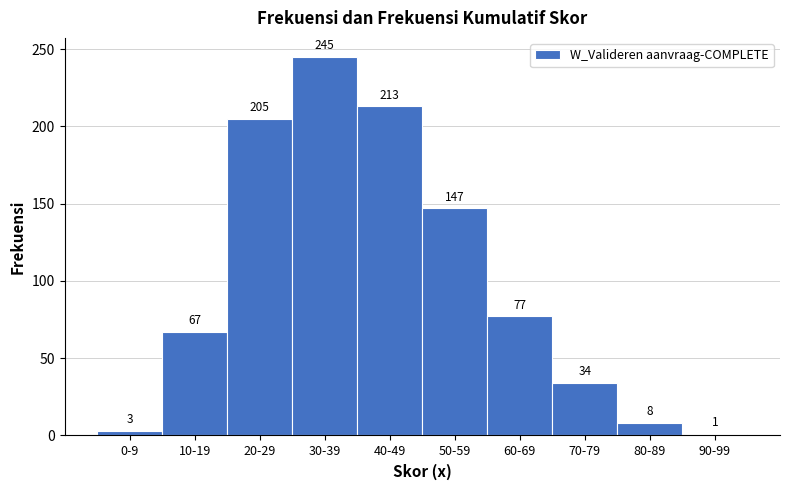

Reading left to right, transcribe all the data shown in this chart.

3	67	205	245	213	147	77	34	8	1